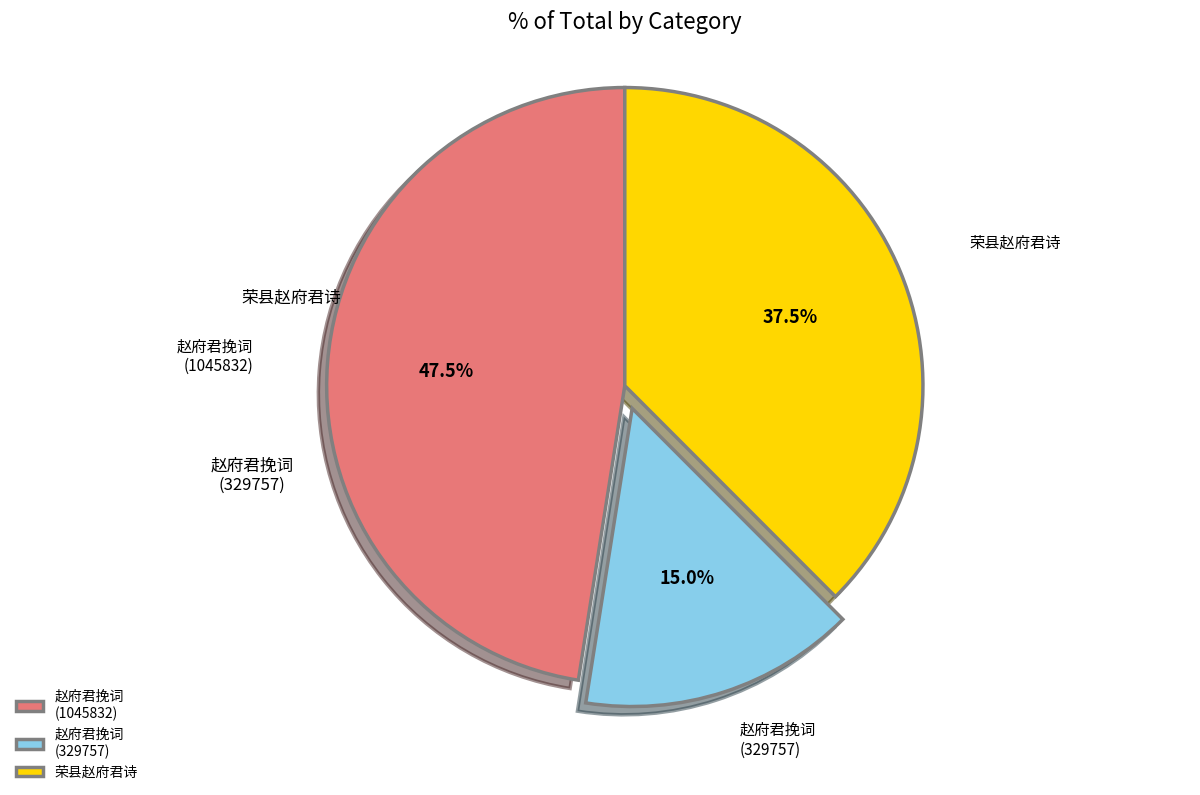

Is the sum of 赵府君挽词 (1045832) and 荣县赵府君诗 greater than half?

Yes